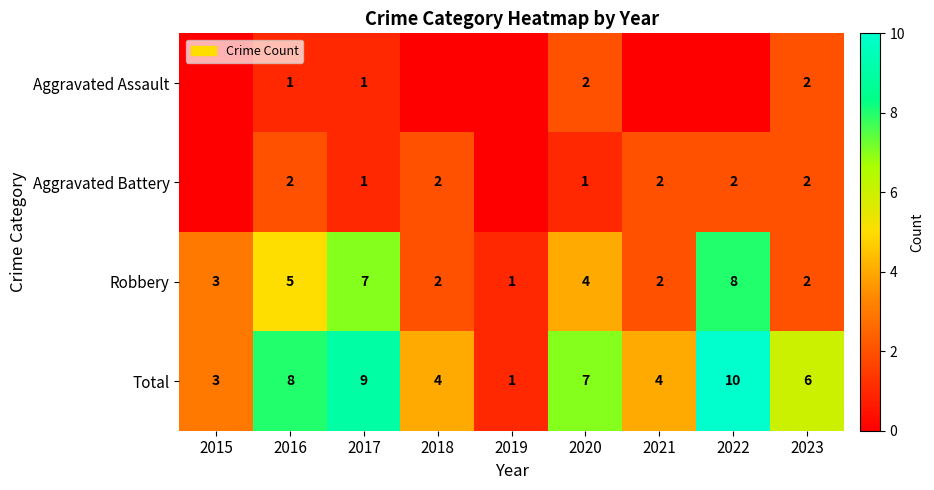

The Robbery series shows 4 at 2020. True or false?

True